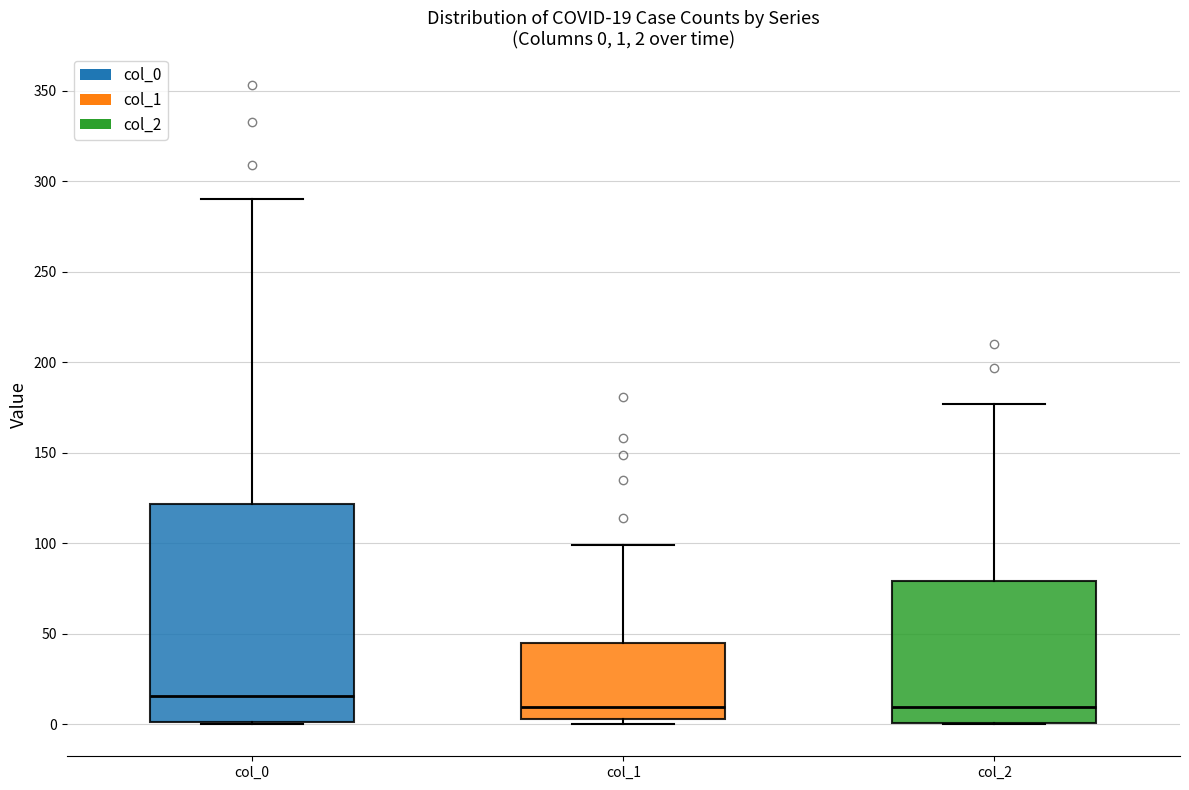

Which box is the tallest, from its lower edge to its upper edge?

col_0